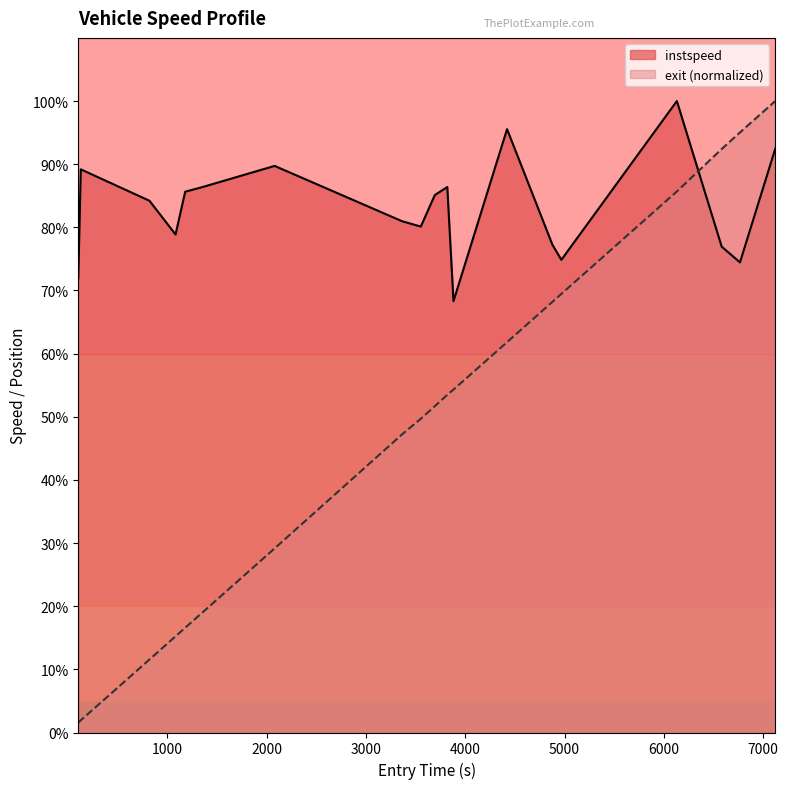

What are all the series names shown in the legend?

instspeed, exit (normalized)